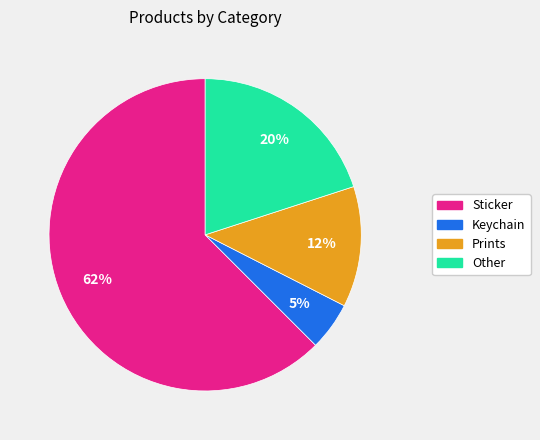

What is the ratio of the value at Other to the value at Keychain?

4.0